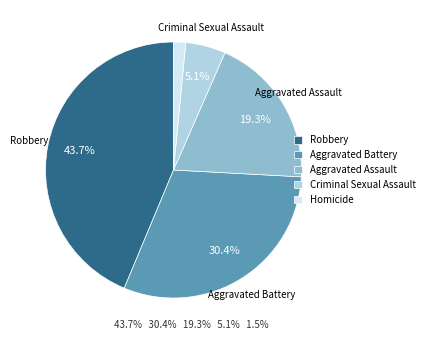

What percentage is the Criminal Sexual Assault slice, to the nearest percent?

5%